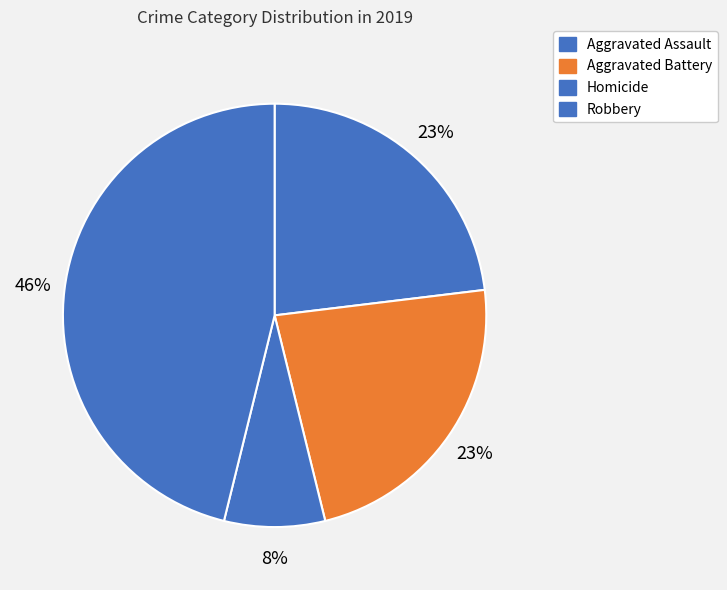

Count the number of slices in the pie.

4